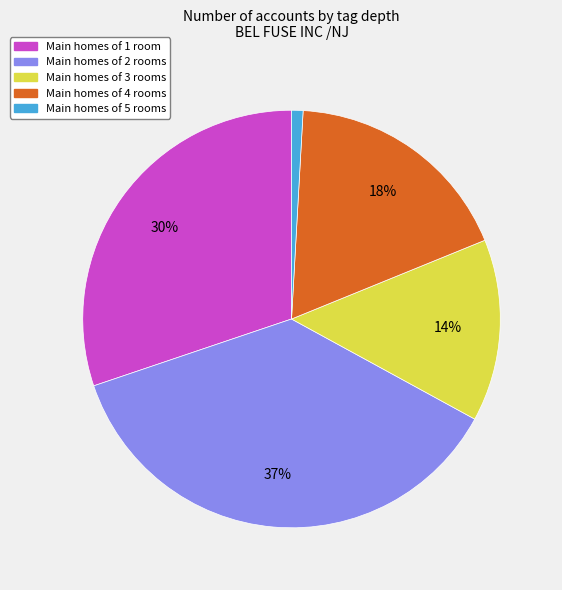

Is it true that Main homes of 1 room is 37% of the pie?

False